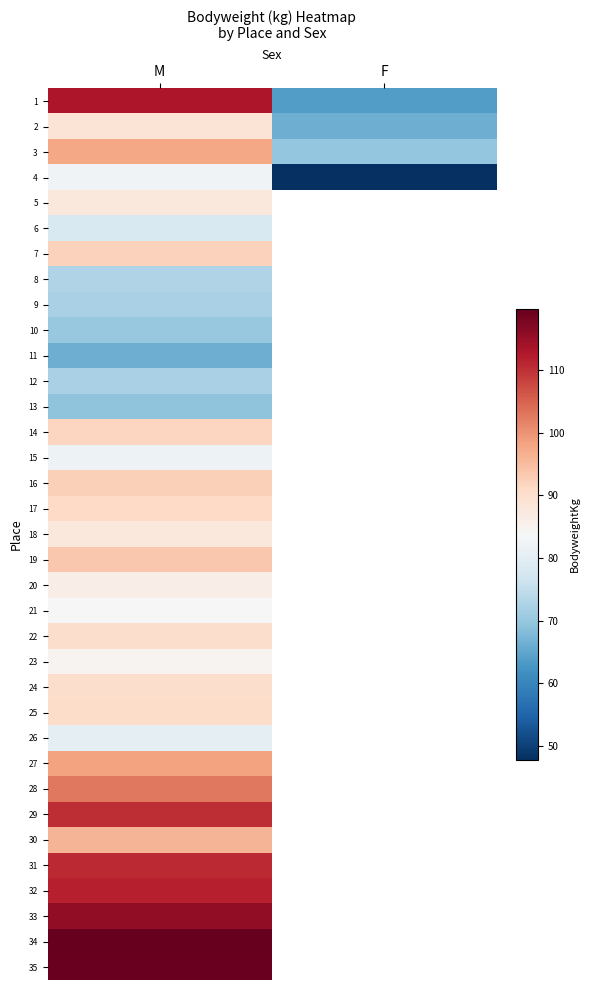

What is the minimum value shown in the chart?

47.8